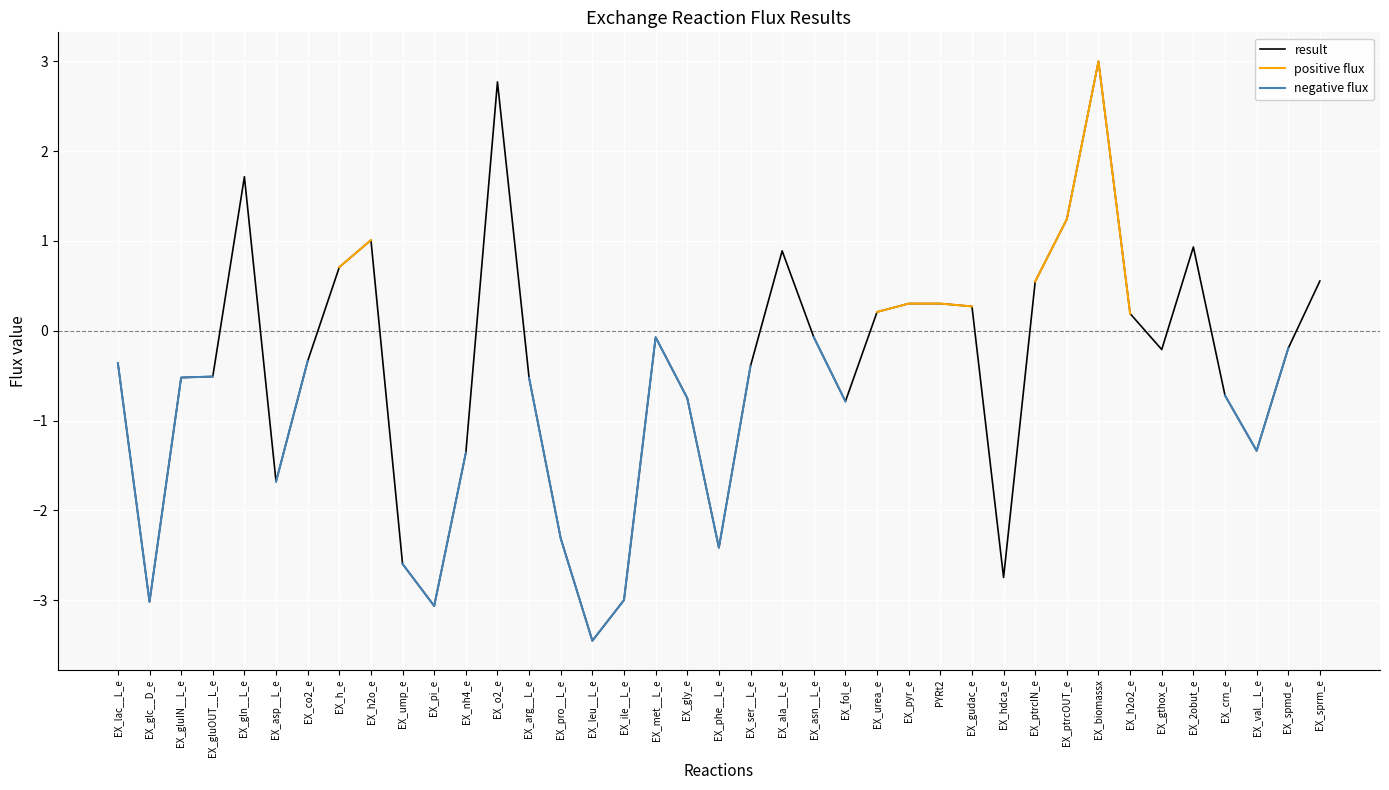

True or false: result has more than 2 interior local peaks.

True